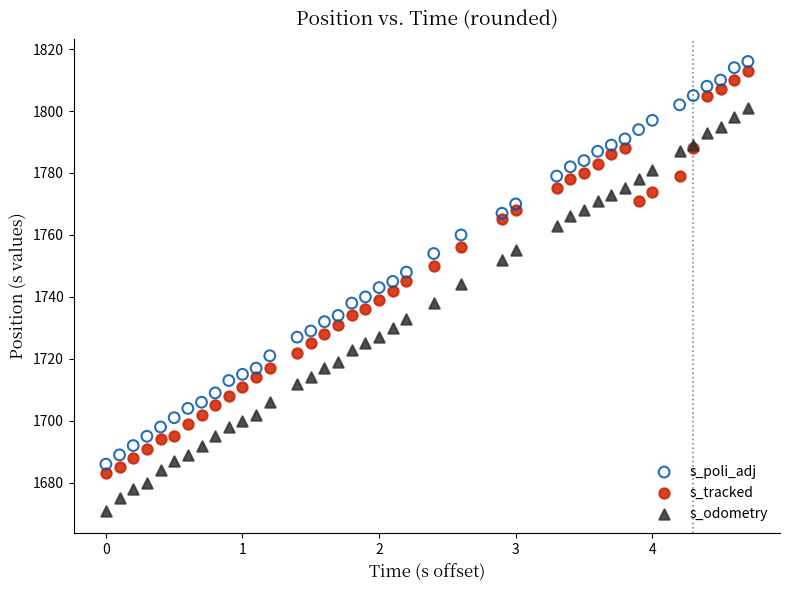

Which series reaches the minimum Y coordinate?

s_odometry